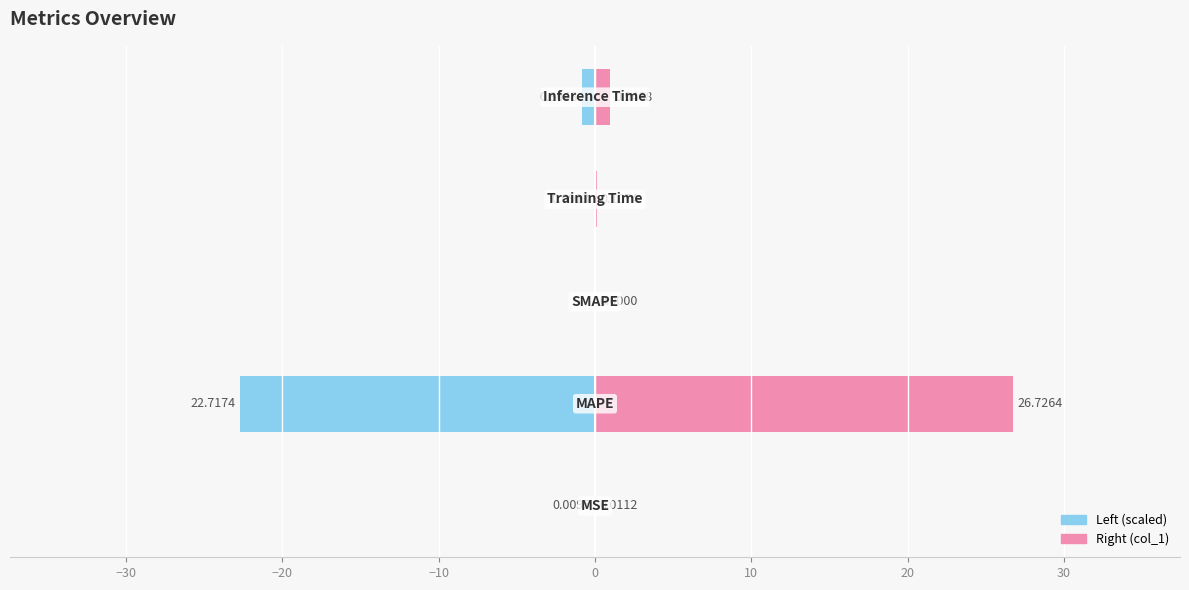

Is the value of Left at −20 greater than the value of Right at −40?

No